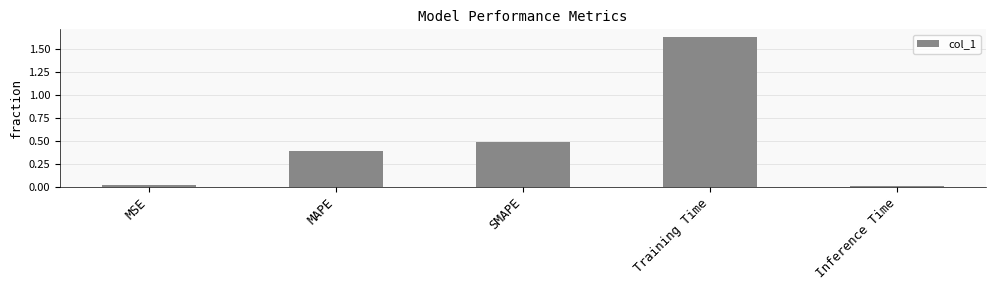

What is the average value?

0.5